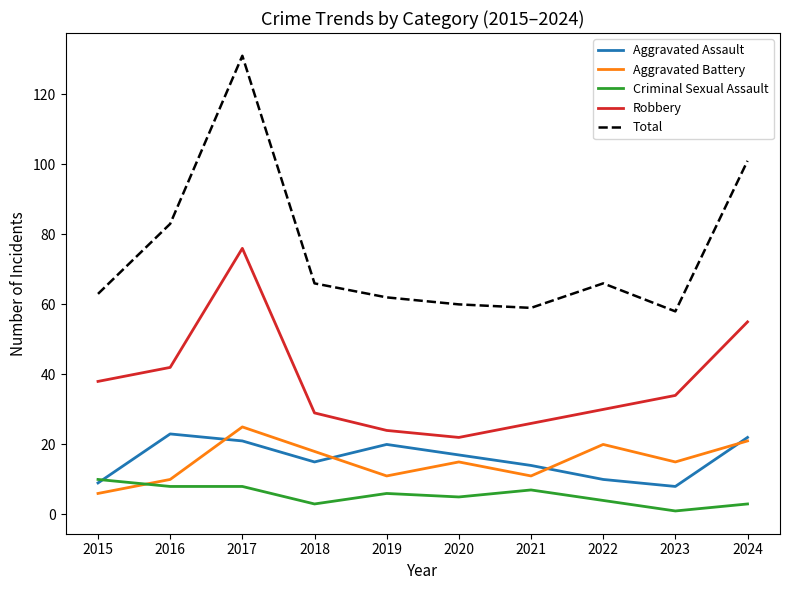

True or false: Robbery and Criminal Sexual Assault cross at least once.

False